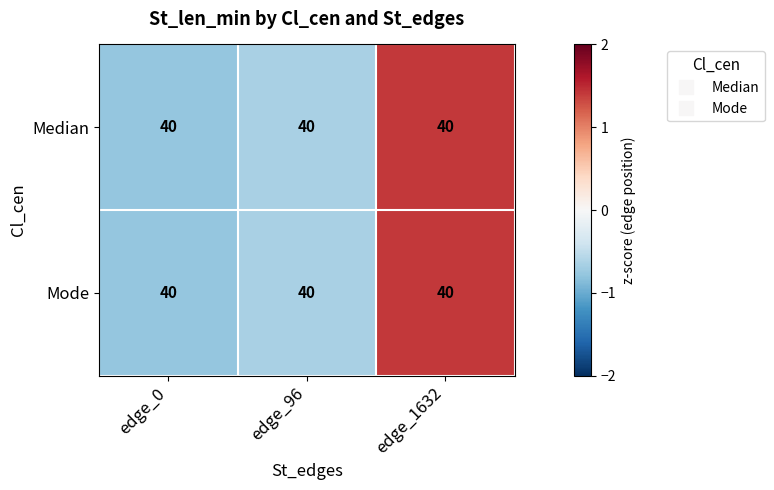

How many data points in Median are less than 0?

2